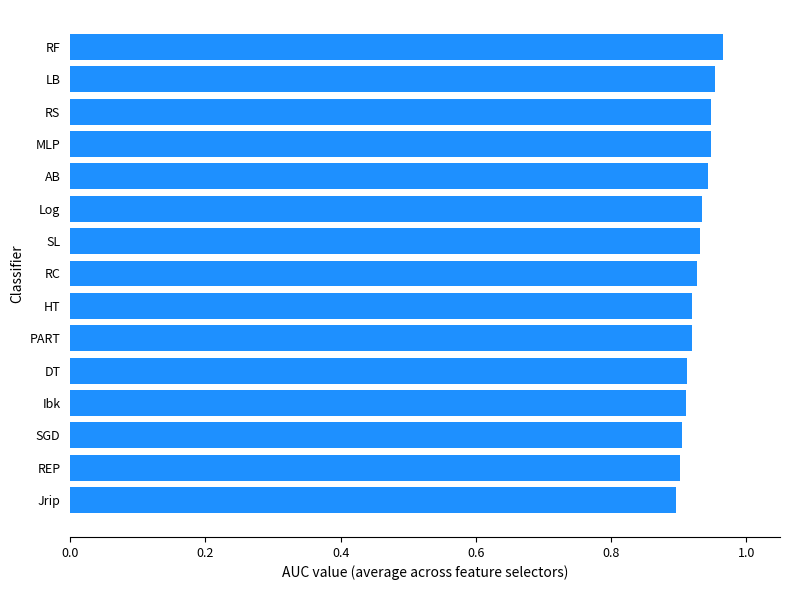

Count the values in the range 0 to 1.

15